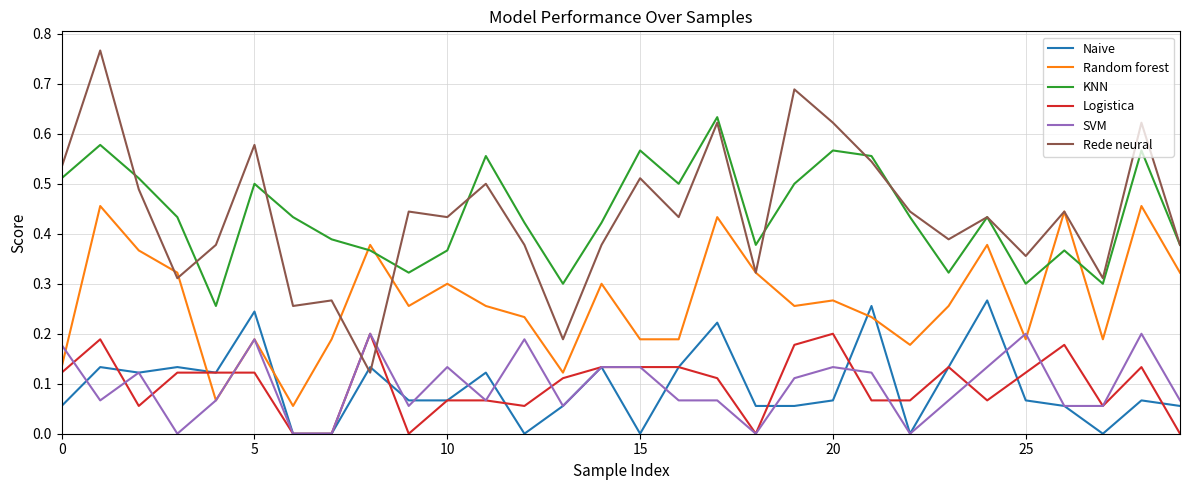

Which series has the widest spread of values?

Rede neural